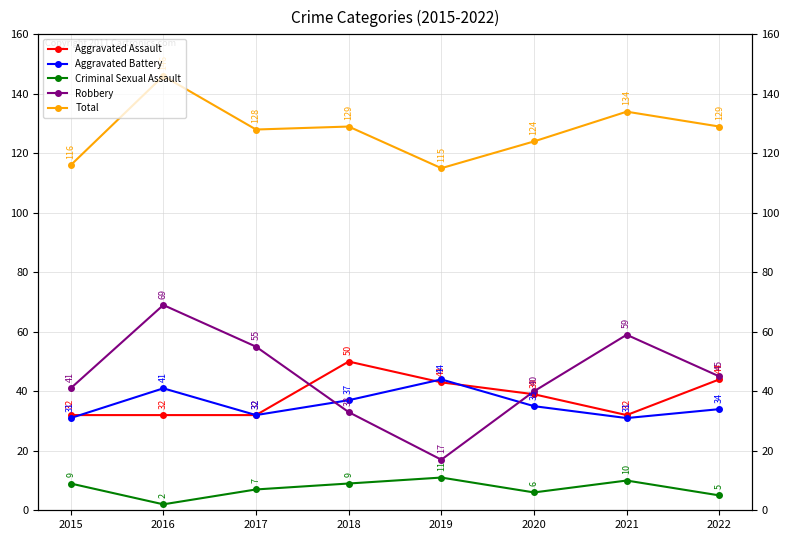

Which series has the largest total across all categories?

Total